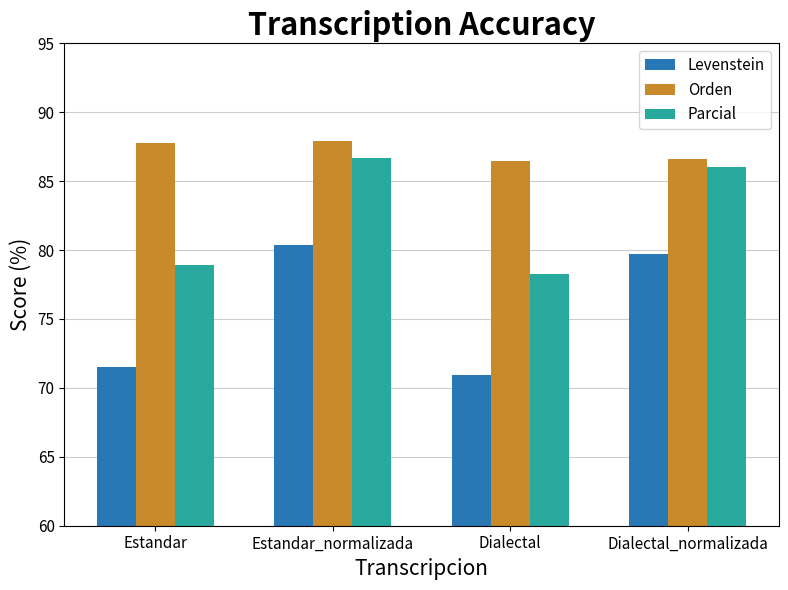

Reading right to left, what are all the values shown in this chart?

Levenstein: Dialectal_normalizada=79.7	Dialectal=70.9	Estandar_normalizada=80.4	Estandar=71.5
Orden: Dialectal_normalizada=86.6	Dialectal=86.4	Estandar_normalizada=87.9	Estandar=87.8
Parcial: Dialectal_normalizada=86.0	Dialectal=78.3	Estandar_normalizada=86.7	Estandar=78.9